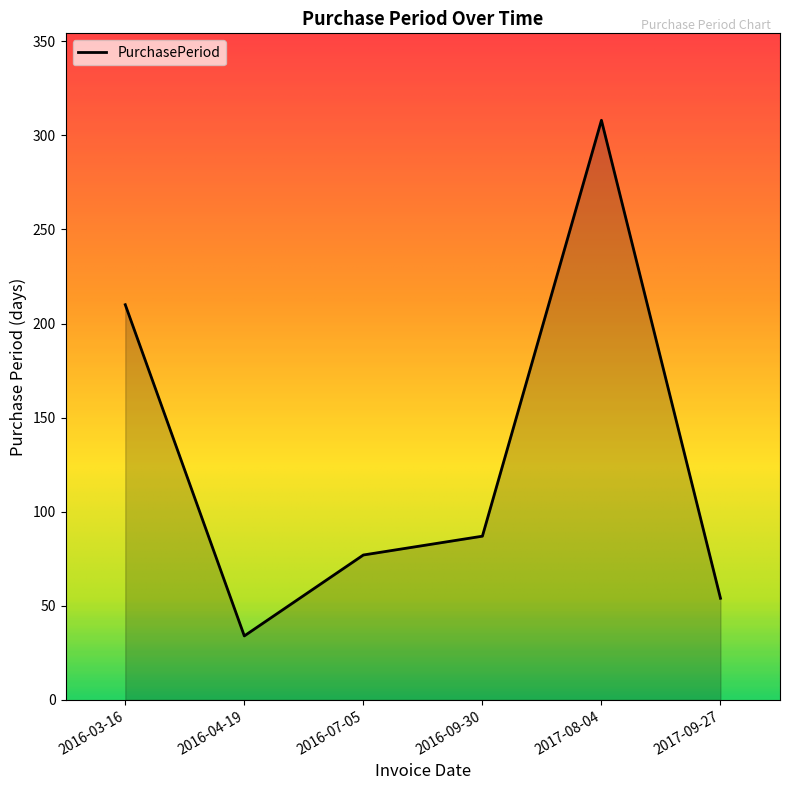

Reading left to right, list all the values displayed in this chart.

2016-03-16=210	2016-04-19=34	2016-07-05=77	2016-09-30=87	2017-08-04=308	2017-09-27=54